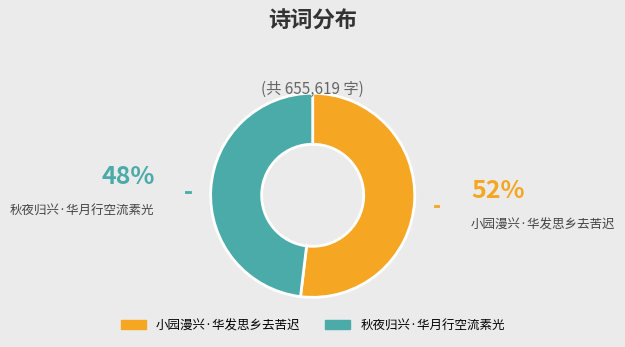

Is the sum of 秋夜归兴·华月行空流素光 and 小园漫兴·华发思乡去苦迟 greater than half?

Yes